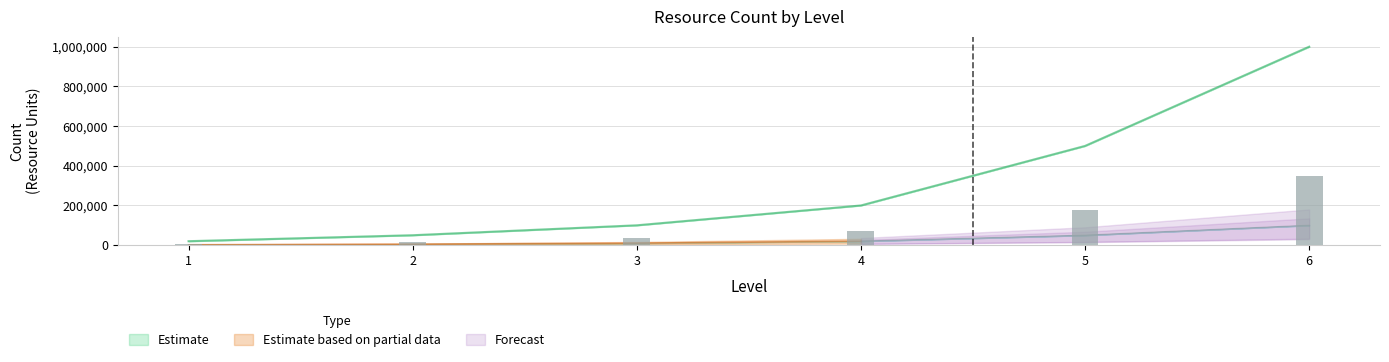

How many data points in stone are above 200000?

2